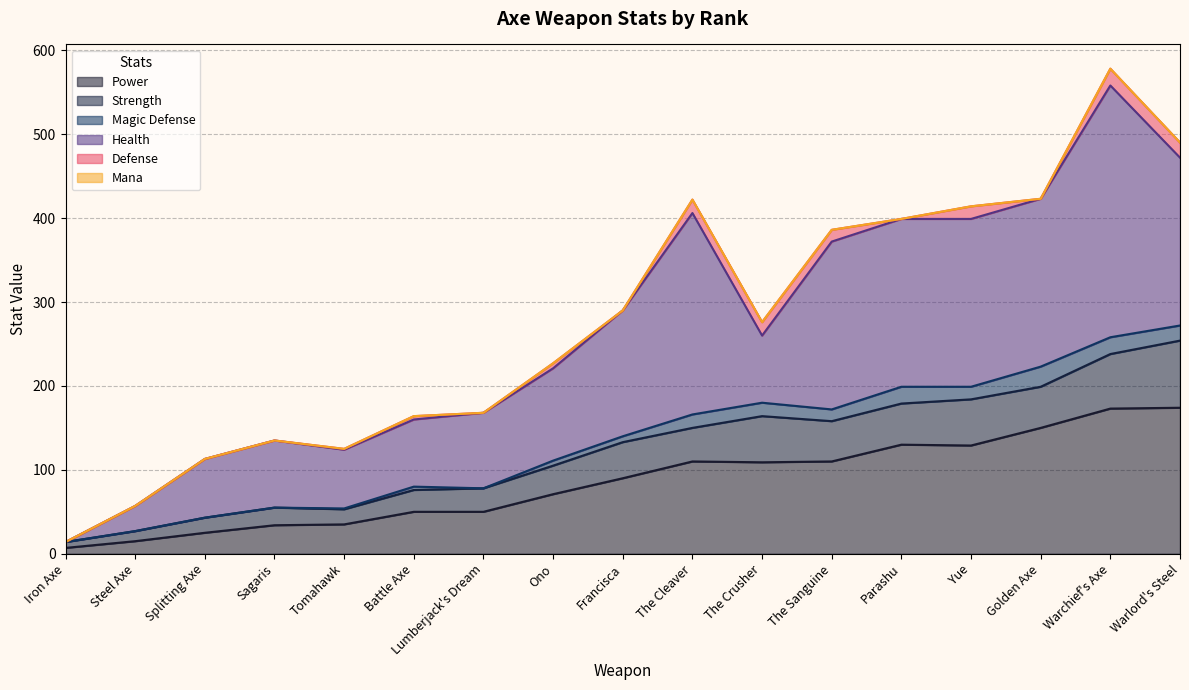

How many values in the Health series are below 110?

8